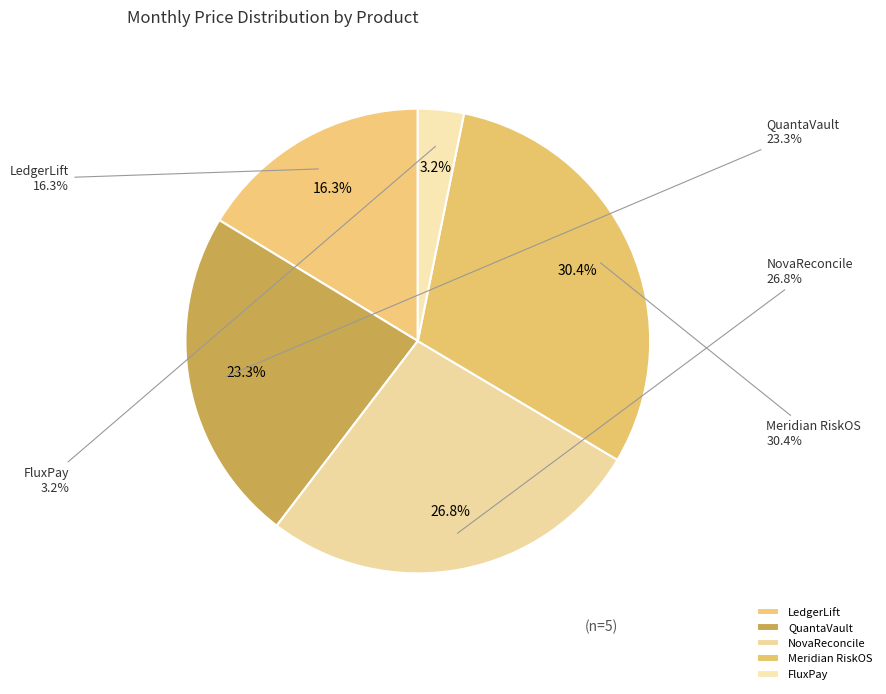

Is there any slice that represents more than half of the pie?

No